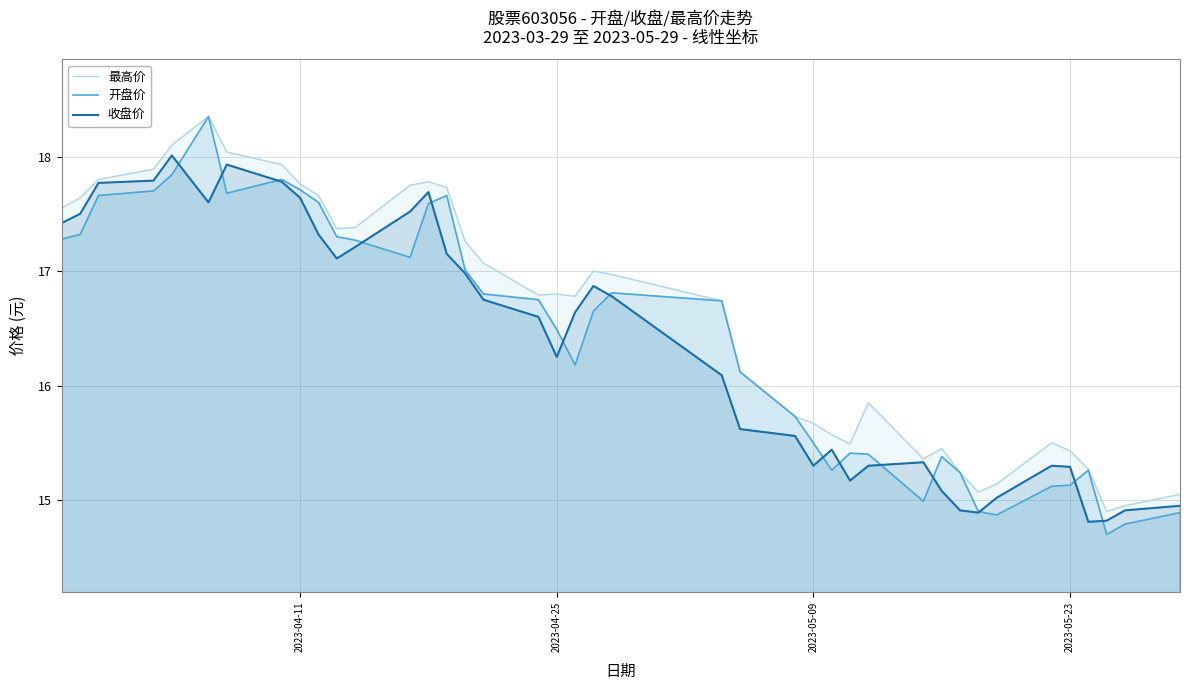

What is the smallest value displayed?

14.7